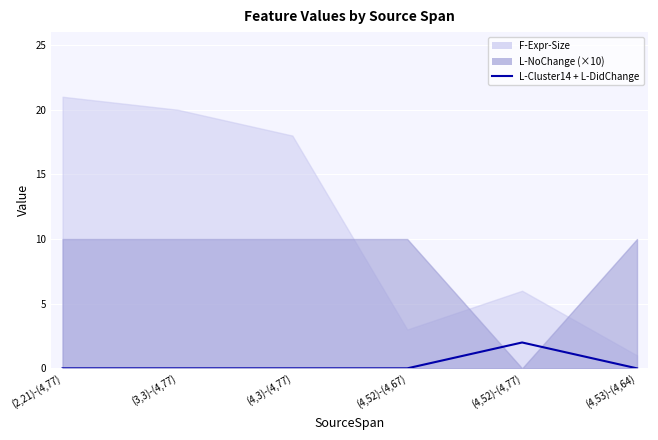

Which has a higher value, (2,21)-(4,77) or (4,53)-(4,64)?

(2,21)-(4,77)